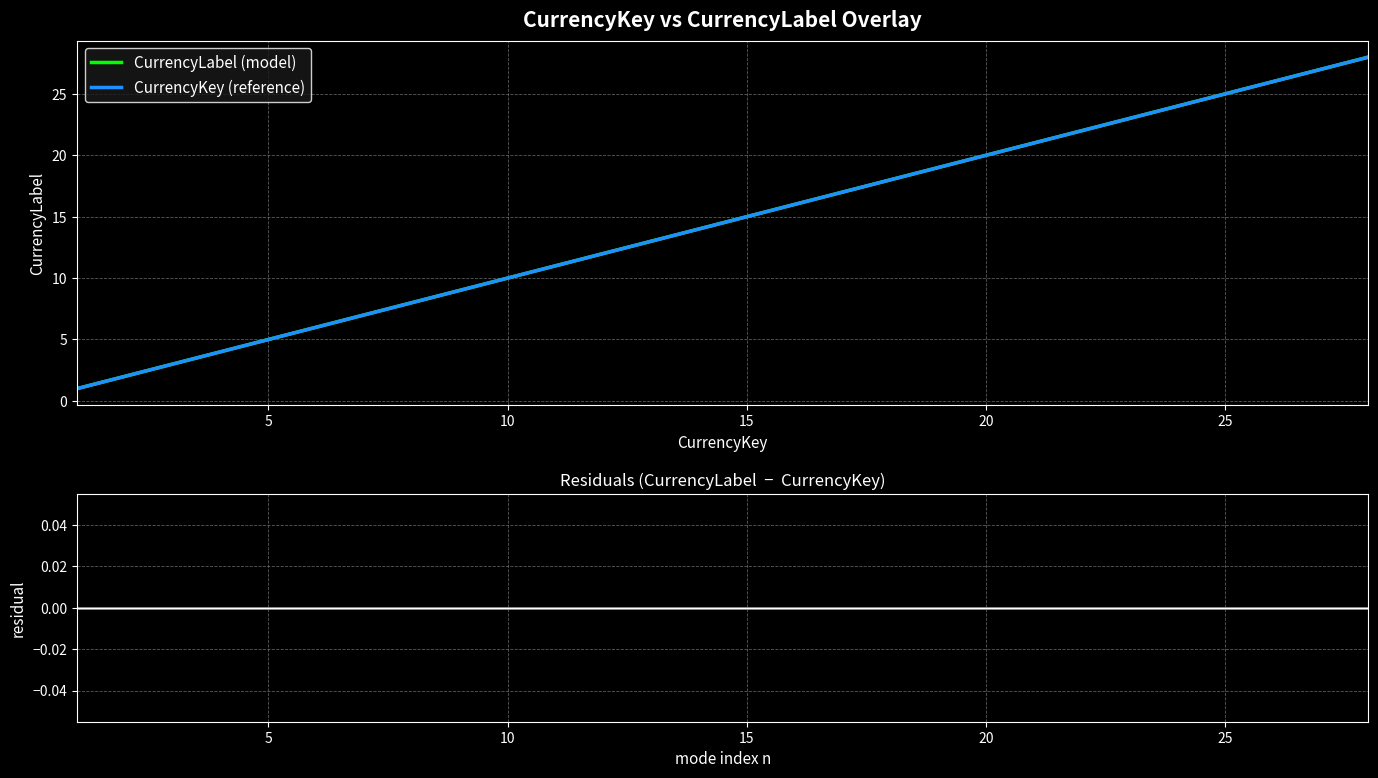

How many lines are shown in the chart?

3